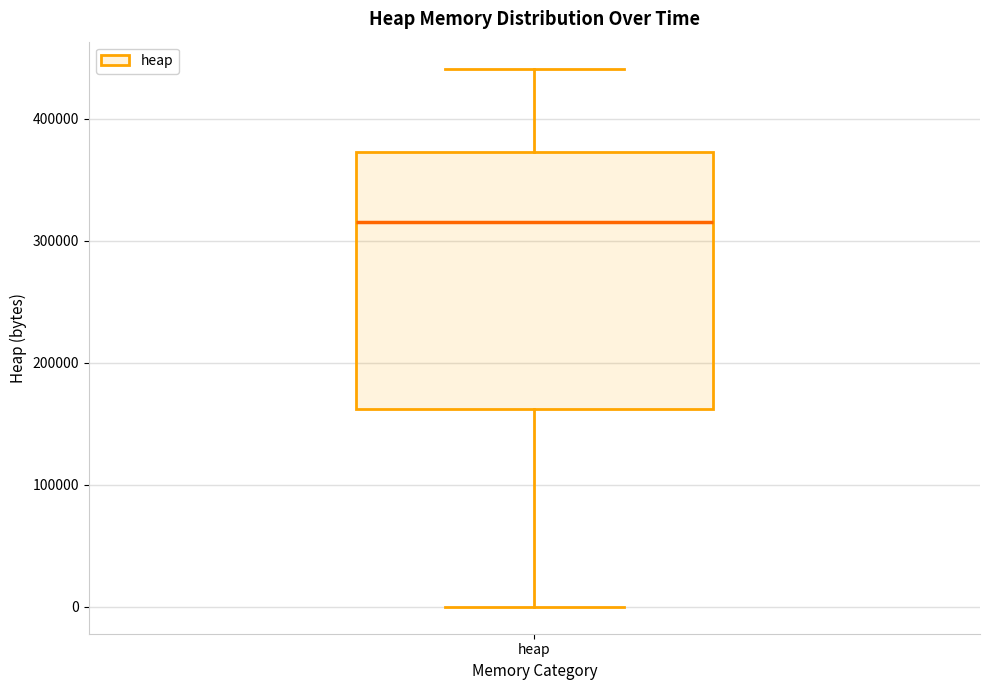

Transcribe this box plot: give where the median line is, the range the box spans, and where the two whiskers end, as read against the y-axis. The values are not printed on the chart, so give them approximately, as read against the axis.

median 320000, box 160000 to 370000, whiskers 0 to 440000